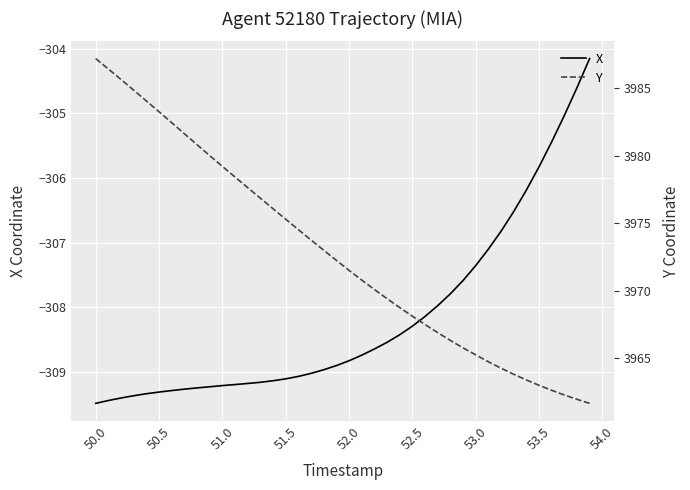

Reading left to right, extract all data points from this chart.

X: -309.5	-309.4	-309.4	-309.4	-309.3	-309.3	-309.3	-309.3	-309.2	-309.2	-309.2	-309.2	-309.2	-309.2	-309.1	-309.1	-309.1	-309.0	-309.0	-308.9	-308.8	-308.7	-308.6	-308.5	-308.4	-308.3	-308.1	-308.0	-307.8	-307.6	-307.4	-307.1	-306.8	-306.5	-306.2	-305.8	-305.4	-305.0	-304.6	-304.2
Y: 3987.2	3986.4	3985.7	3984.9	3984.1	3983.3	3982.4	3981.6	3980.8	3980.0	3979.2	3978.4	3977.6	3976.8	3976.1	3975.3	3974.5	3973.8	3973.0	3972.2	3971.5	3970.8	3970.1	3969.4	3968.7	3968.1	3967.5	3966.9	3966.3	3965.8	3965.2	3964.7	3964.2	3963.8	3963.4	3963.0	3962.6	3962.2	3961.9	3961.6